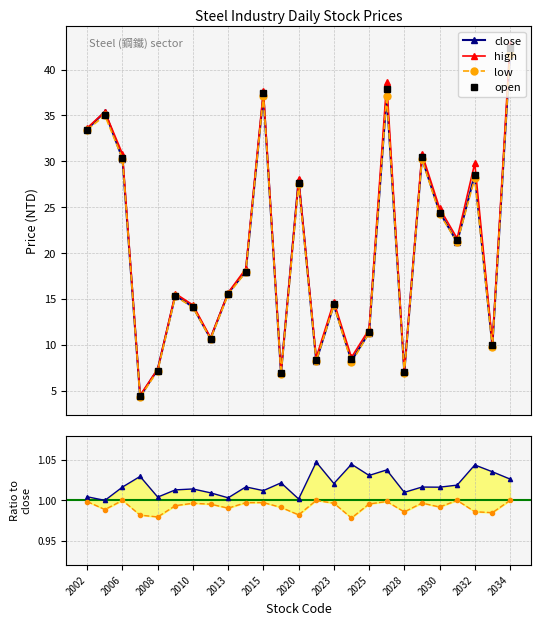

What is the highest value of the close series?

41.7